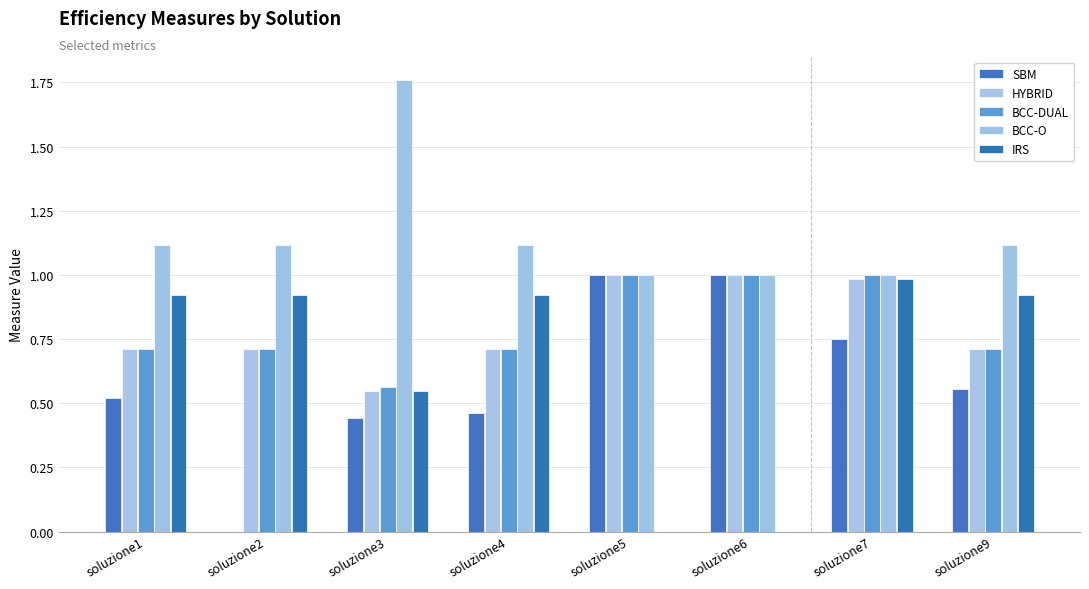

Is the value of BCC-O at soluzione1 greater than the value of SBM at soluzione1?

Yes